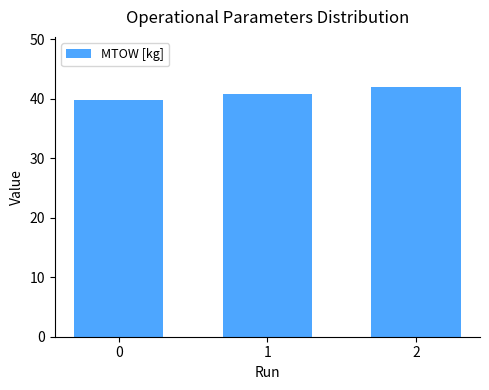

Is it true that the value at 2 is 42.0?

True